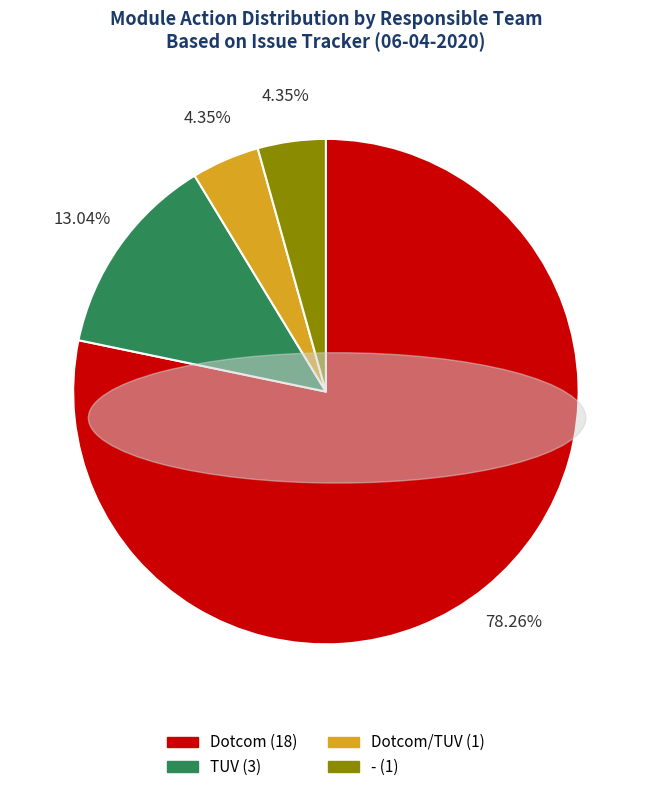

Is there any slice that represents more than half of the pie?

Yes